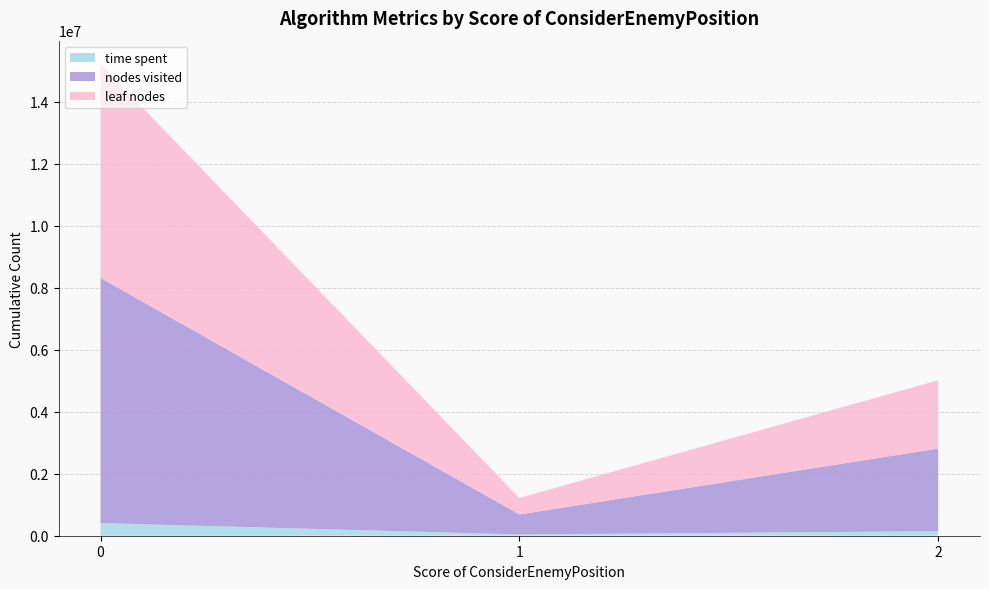

Reading right to left, transcribe all the data shown in this chart.

time spent: 2=10658	2=6128	2=20425	2=14231	2=37515	2=6216	2=47753	2=2872	1=35482	1=5134	0=29168	0=19240	0=18415	0=13228	0=15254	0=11283	0=32338	0=3838	0=19597	0=8336	0=7554	0=16692	0=11315	0=6592	0=5094	0=11816	0=5766	0=6709	0=4248	0=17085	0=3253	0=18638	0=19167	0=20077	0=4947	0=26631	0=4849	0=24731	0=2080	0=19211
nodes visited: 2=254583	2=128283	2=335112	2=309766	2=632907	2=146048	2=814059	2=45432	1=565783	1=80180	0=699296	0=355767	0=399206	0=261897	0=387203	0=204343	0=549050	0=62825	0=327916	0=139496	0=159407	0=261235	0=197657	0=111842	0=102930	0=199858	0=124059	0=113557	0=82857	0=281753	0=57014	0=348506	0=419203	0=391012	0=105505	0=563170	0=118889	0=538672	0=51172	0=295279
leaf nodes: 2=225710	2=102880	2=275236	2=256174	2=520578	2=126272	2=662748	2=35655	1=467770	1=64001	0=634773	0=297790	0=355115	0=226798	0=352298	0=171295	0=464939	0=52100	0=275803	0=116368	0=139290	0=215073	0=166993	0=92828	0=88606	0=168219	0=108018	0=95789	0=70306	0=237443	0=46939	0=305598	0=365855	0=347278	0=91308	0=511323	0=105362	0=493579	0=45824	0=253058